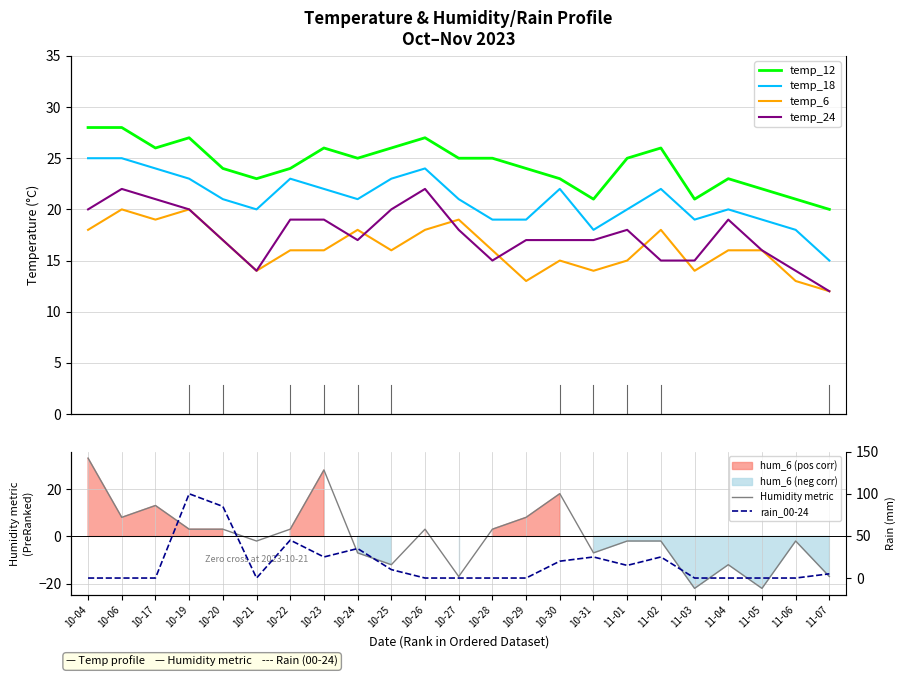

Is it true that Humidity metric equals 28.0 at 10-23?

True